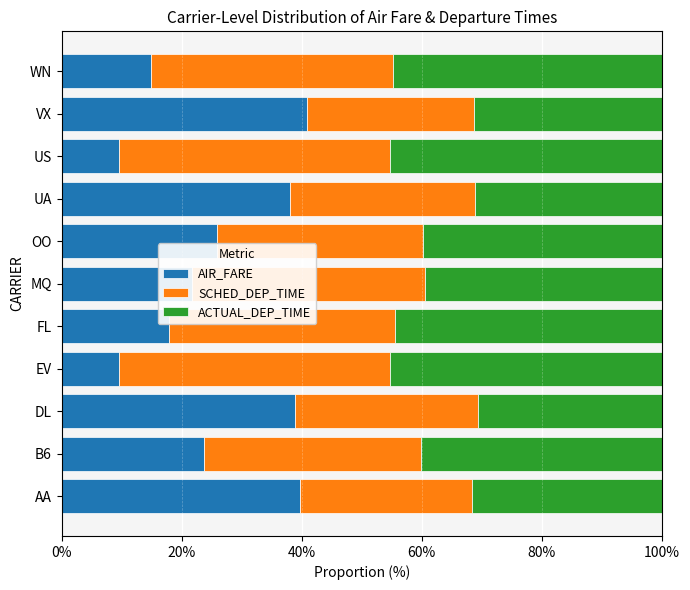

What is the total value across all series at UA?

100.0